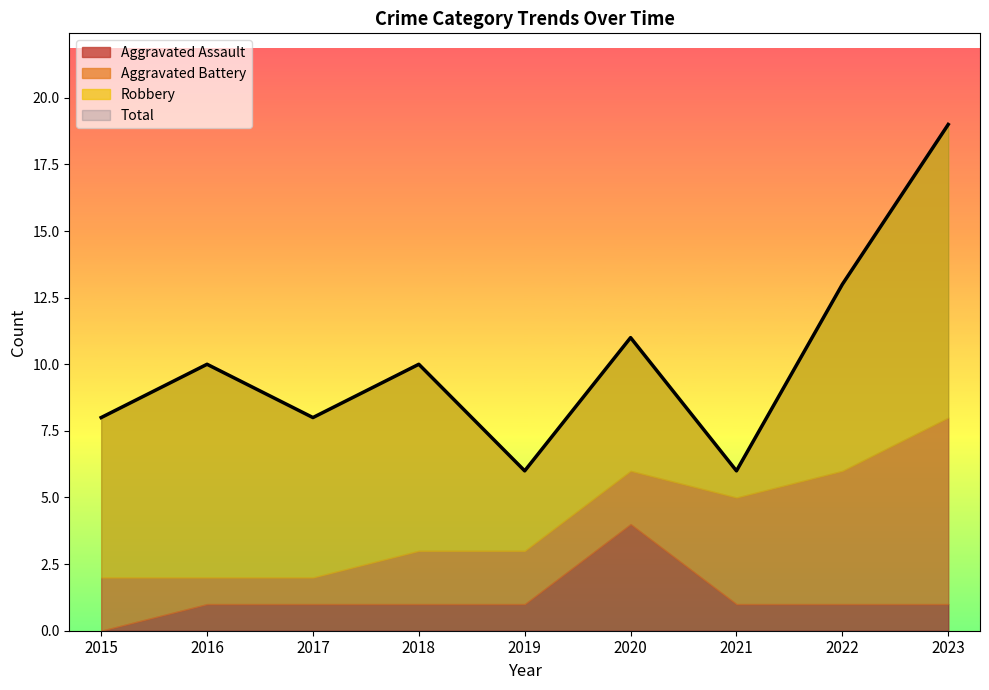

How many data points in Robbery are above 6?

4